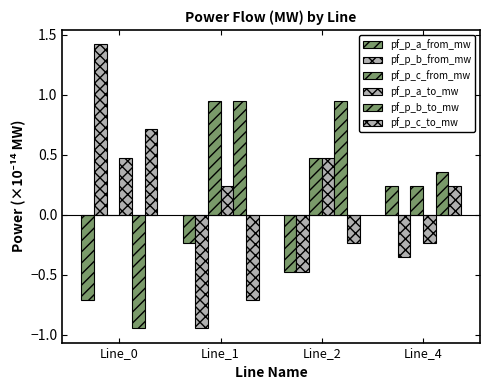

Which series has the widest spread of values?

pf_p_b_from_mw